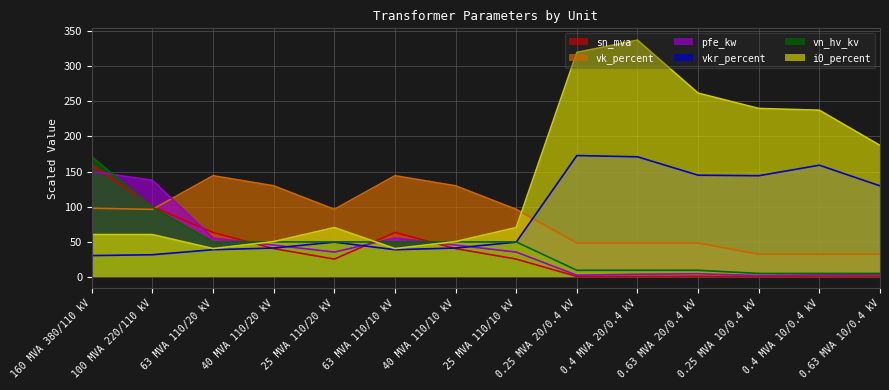

What is the greatest value displayed?

337.5